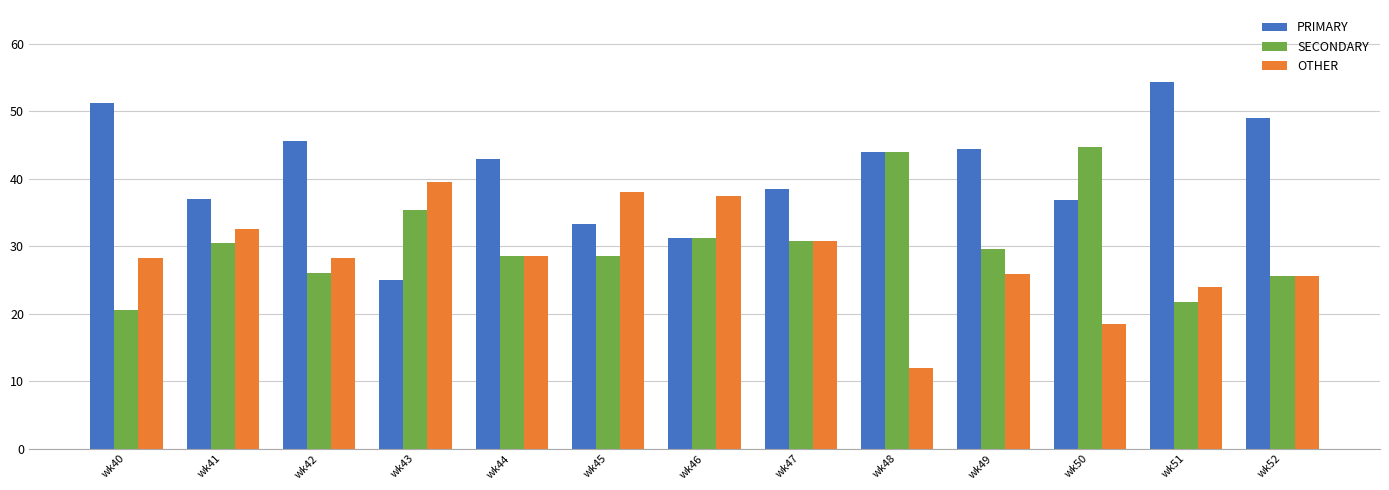

Which series has the largest total across all categories?

PRIMARY